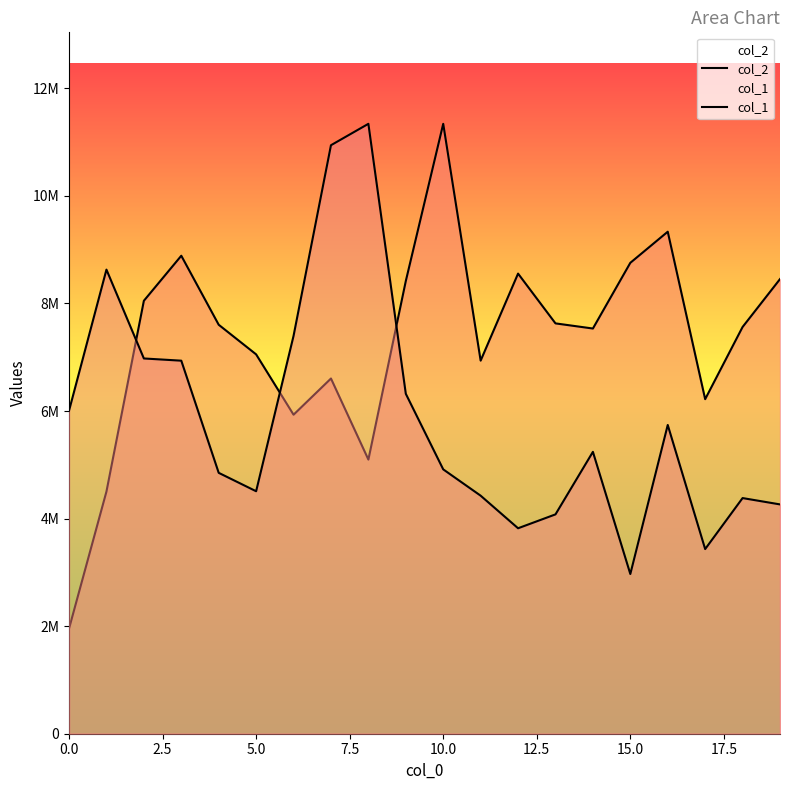

Rank the series by their maximum value, from highest to lowest.

col_2, col_1